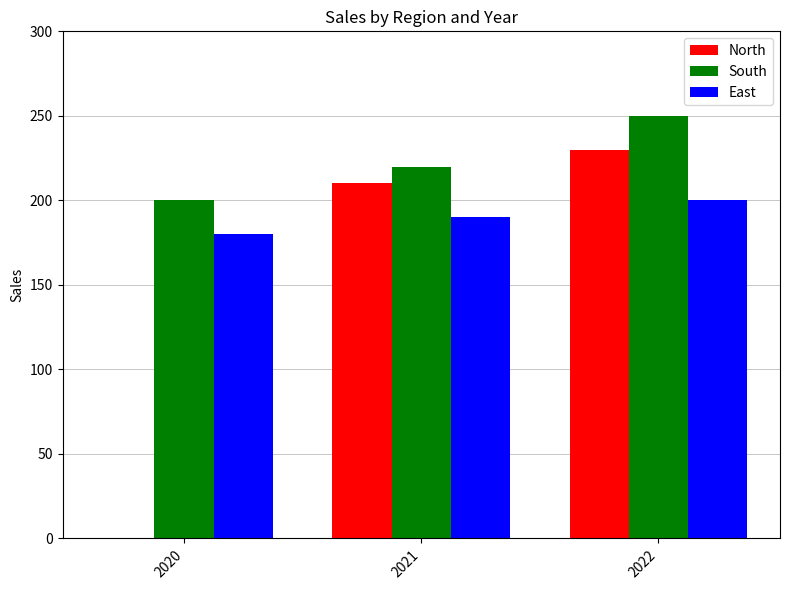

What is the greatest value displayed?

250